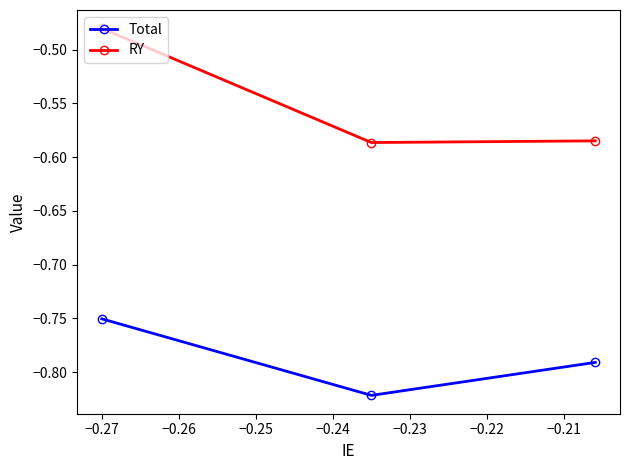

What is the sum of all RY values?

-1.7